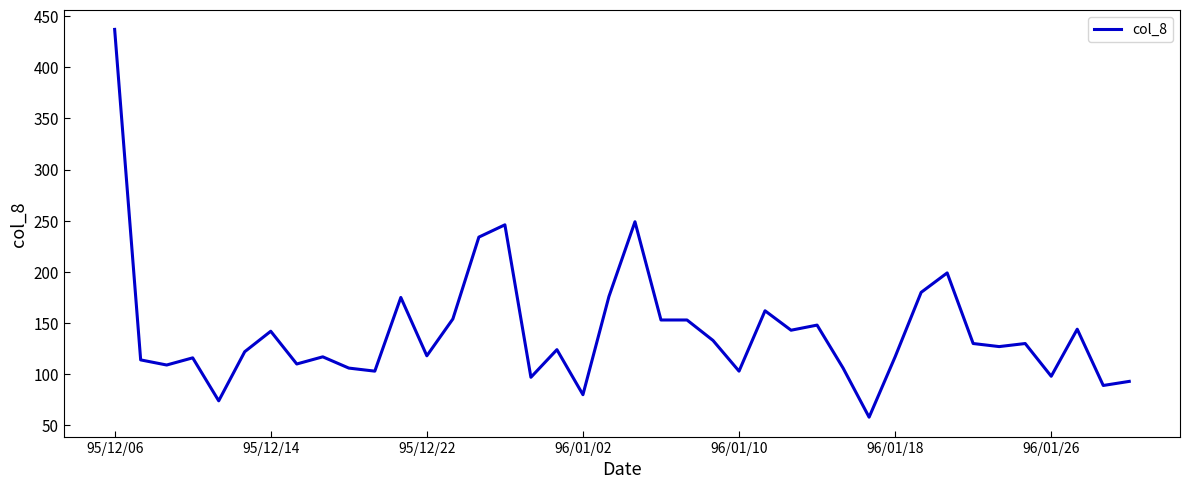

What is the maximum value shown in the chart?

437